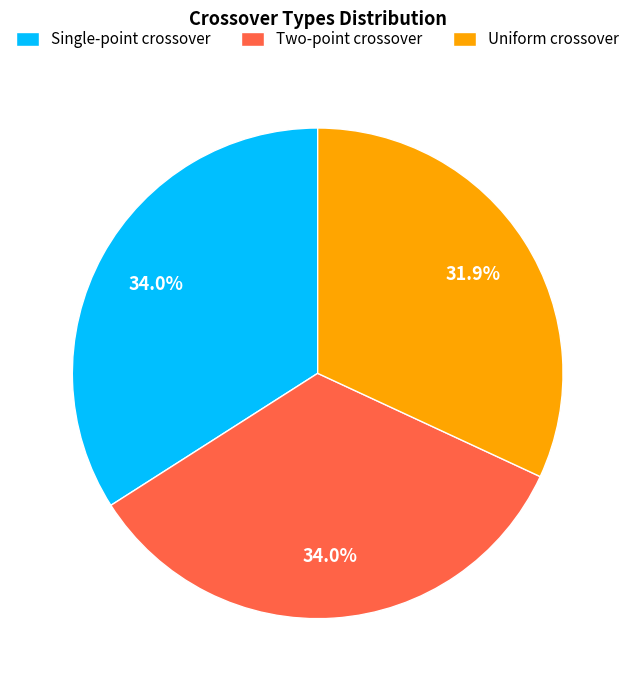

Which slice is the smallest?

Uniform crossover